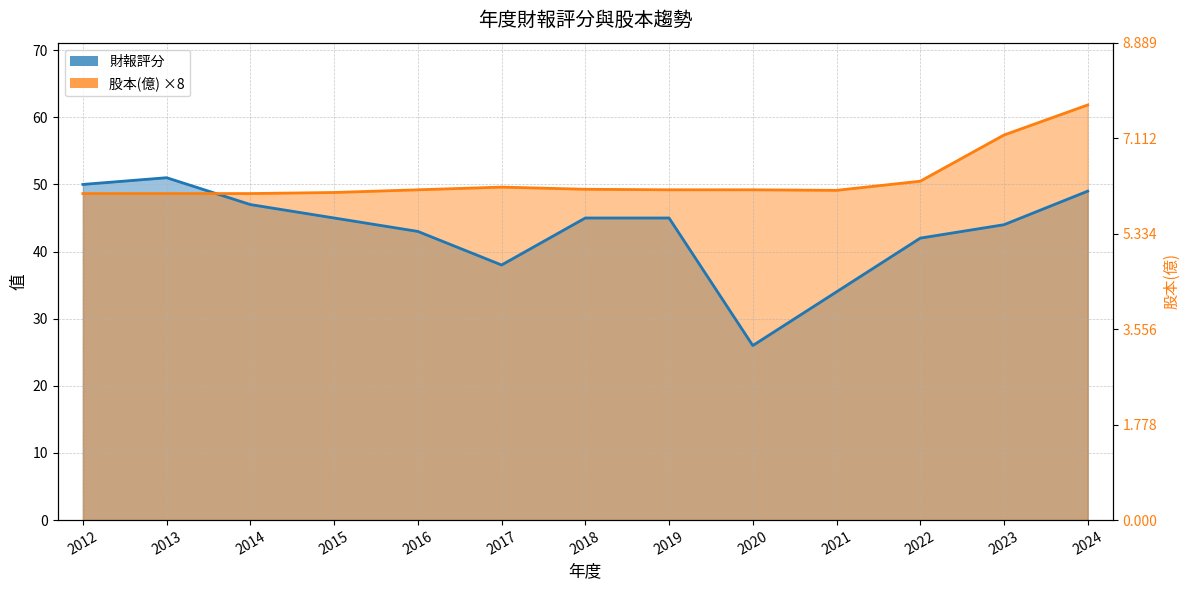

What is the minimum value shown in the chart?

26.0